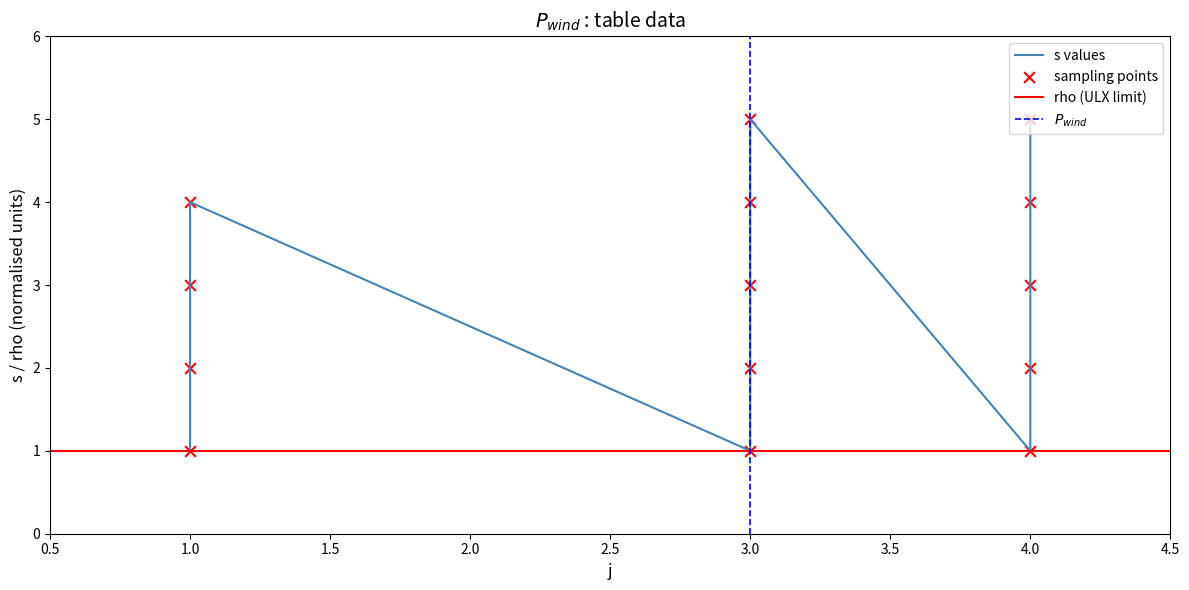

Approximately how many times larger is the value at 4 compared to 1?

5.0